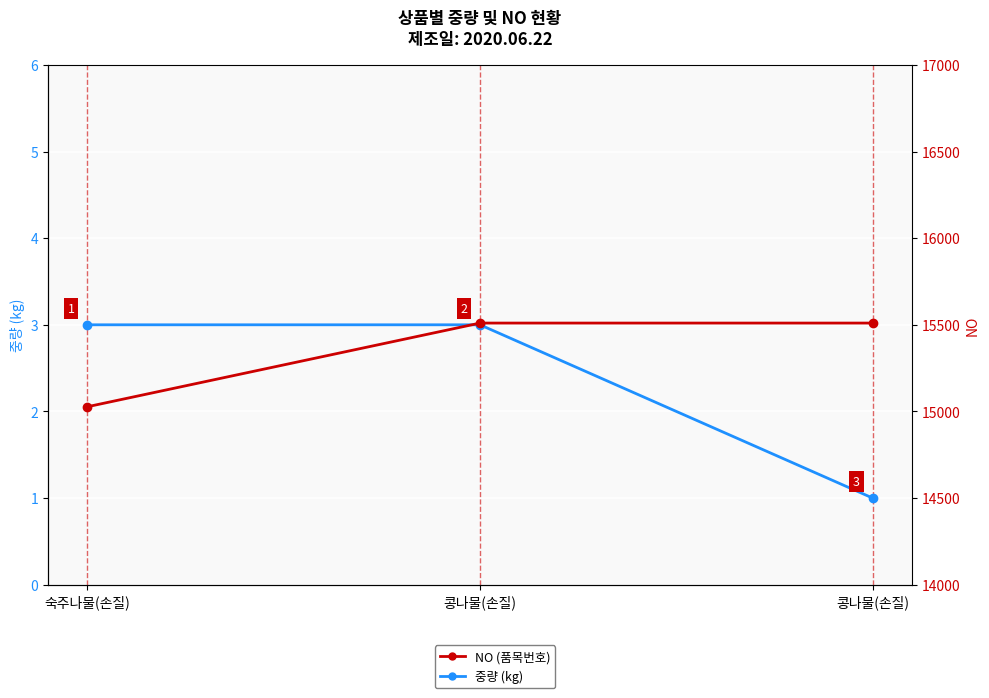

What is the difference between the 중량 (kg) values at 콩나물(손질) and 콩나물(손질)?

2